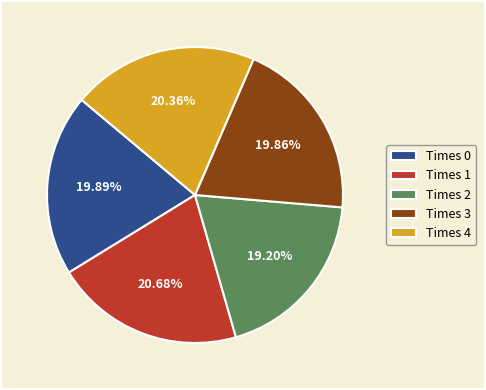

Which has a higher value, Times 2 or Times 1?

Times 1